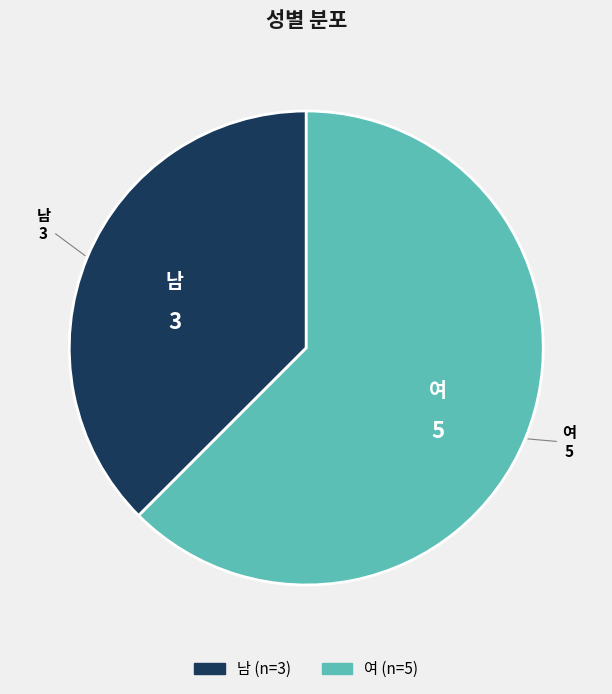

Which slice is the smallest?

남